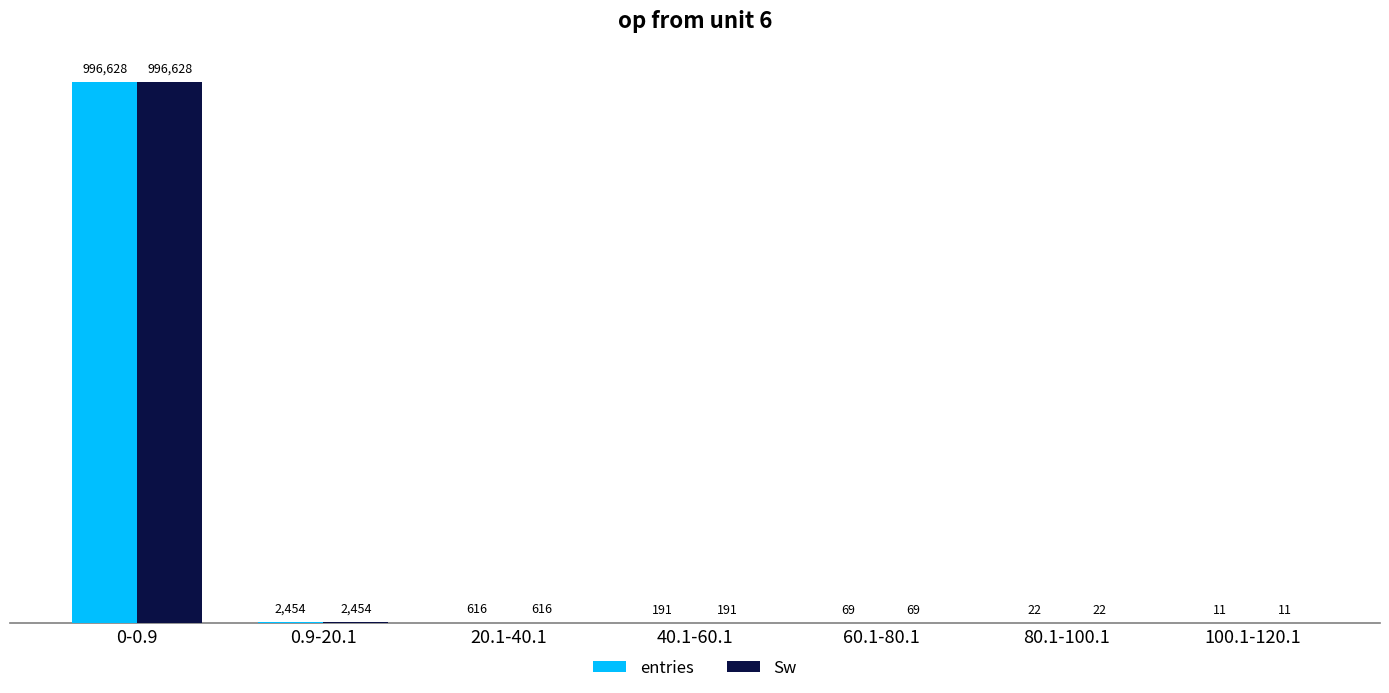

How many categories are shown in the chart?

7